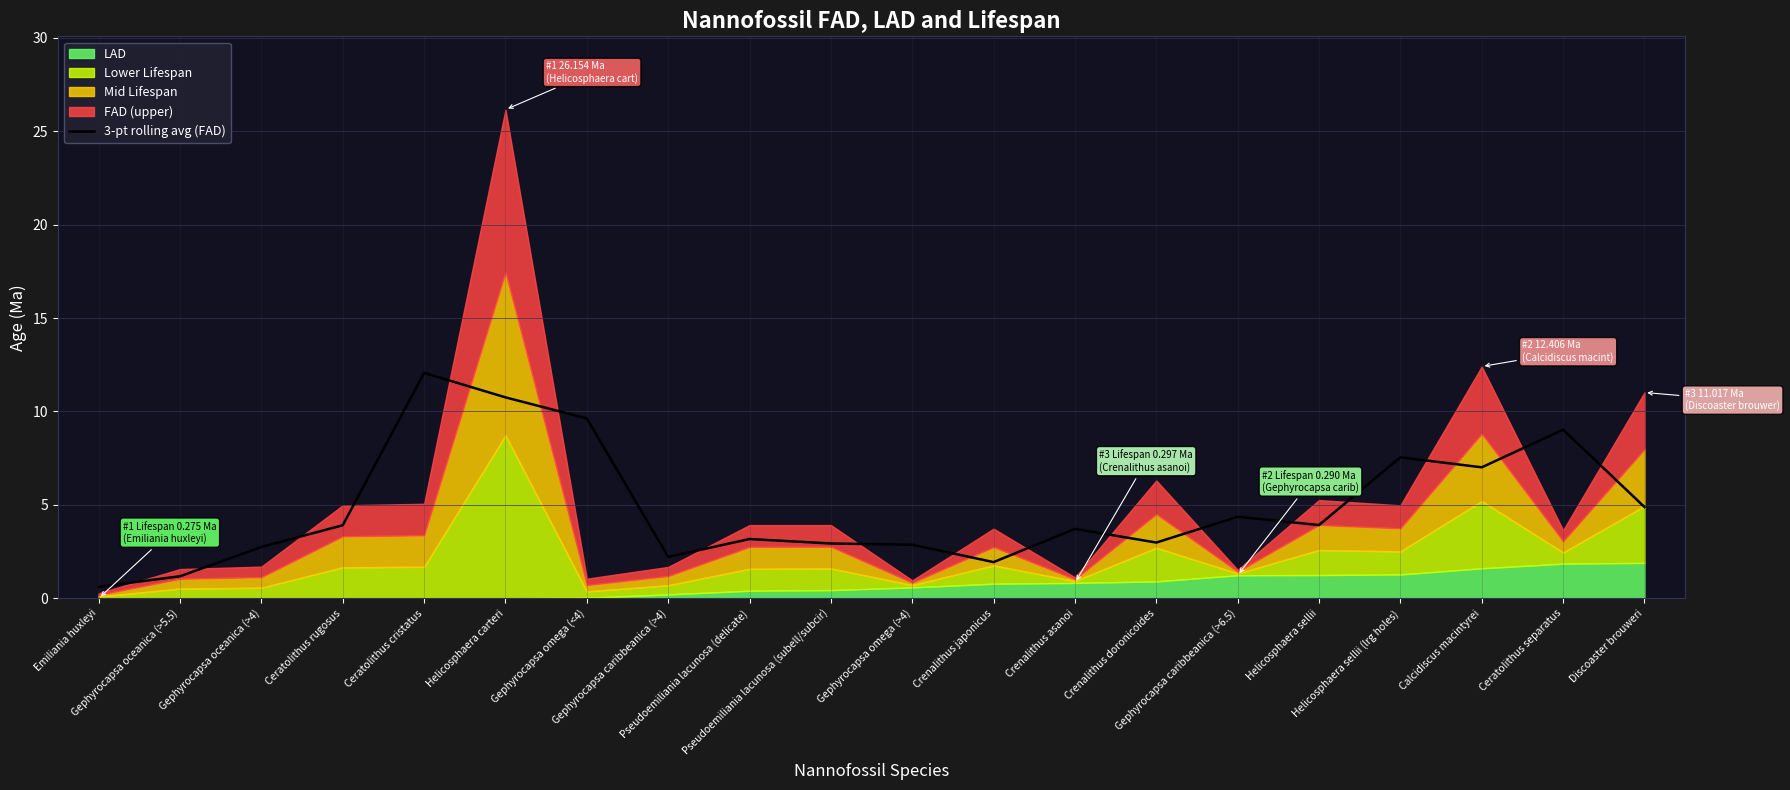

The value at Ceratolithus cristatus is 12.1. True or false?

True